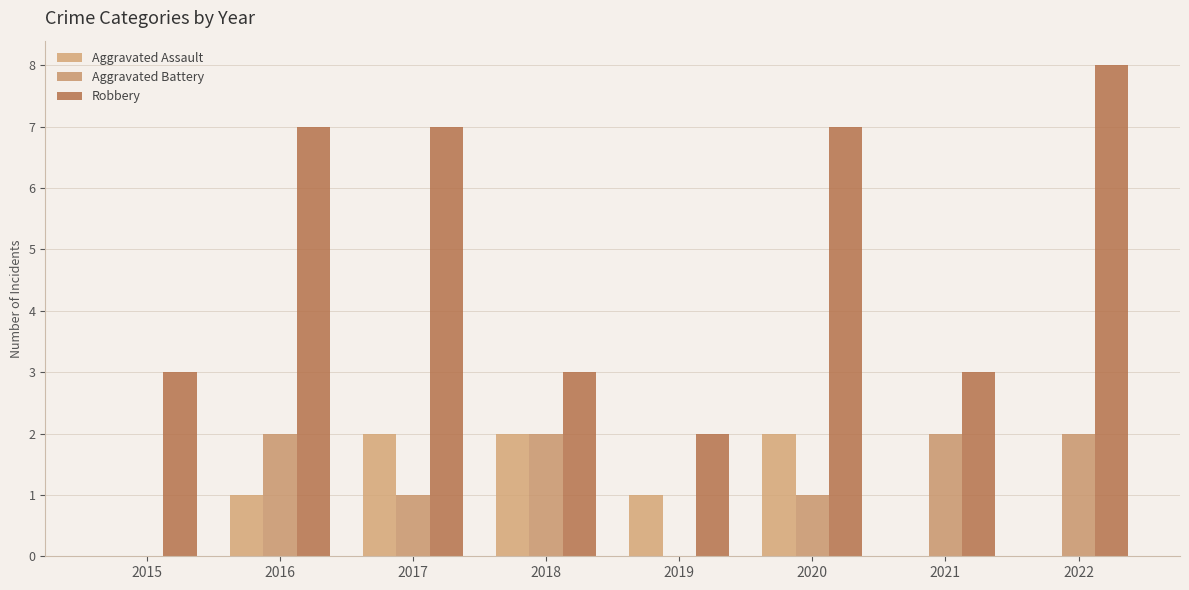

What is the sum of all Aggravated Assault values?

8